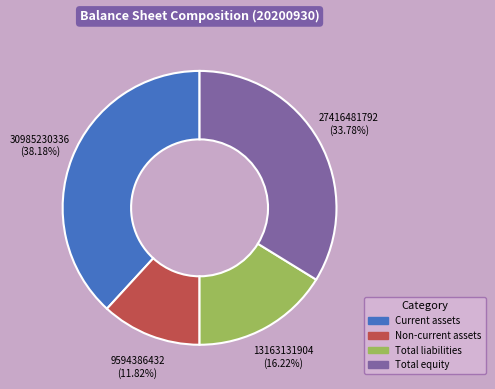

To the nearest percent, what portion does Total liabilities represent?

16%